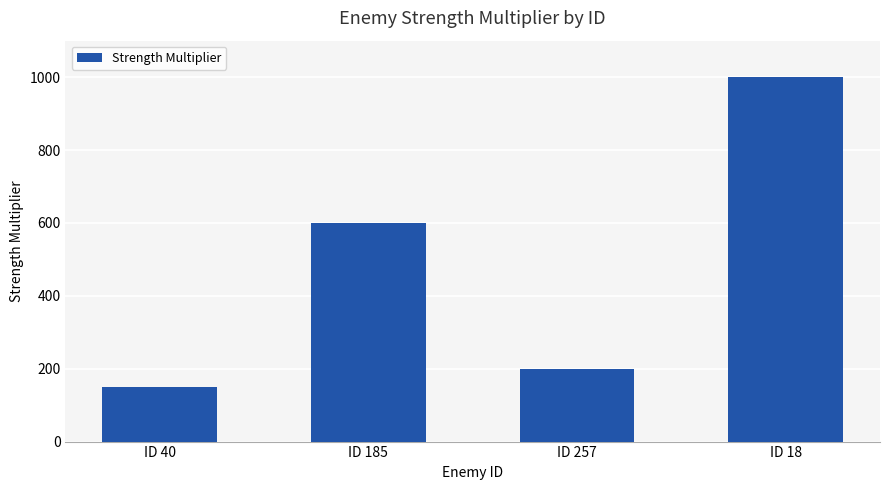

What is the label of the 1st bar from the left?

ID 40